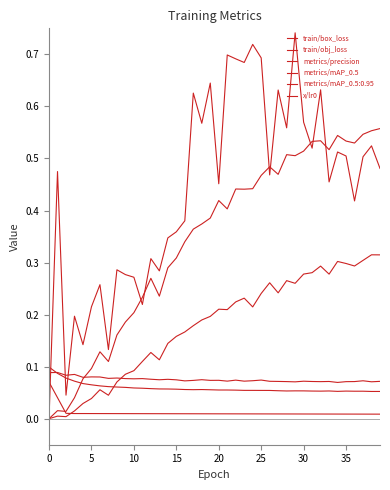

Where is the first local maximum for train/box_loss?

18